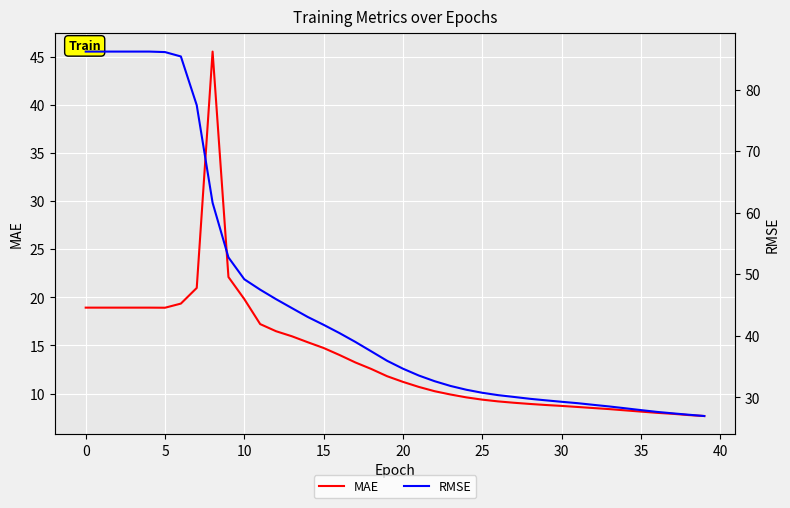

True or false: MAE and RMSE cross at least once.

False